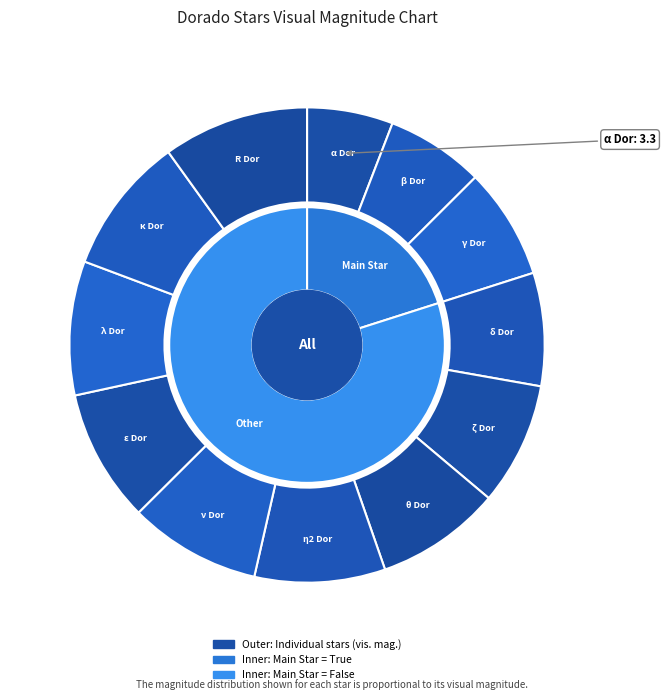

Is η2 Dor the majority of the pie?

No